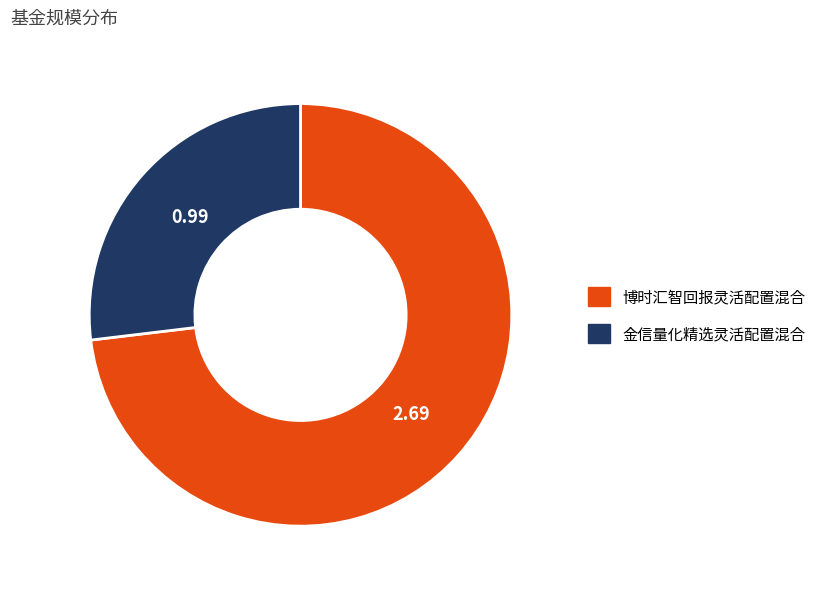

Rank the categories by value from highest to lowest.

博时汇智回报灵活配置混合, 金信量化精选灵活配置混合